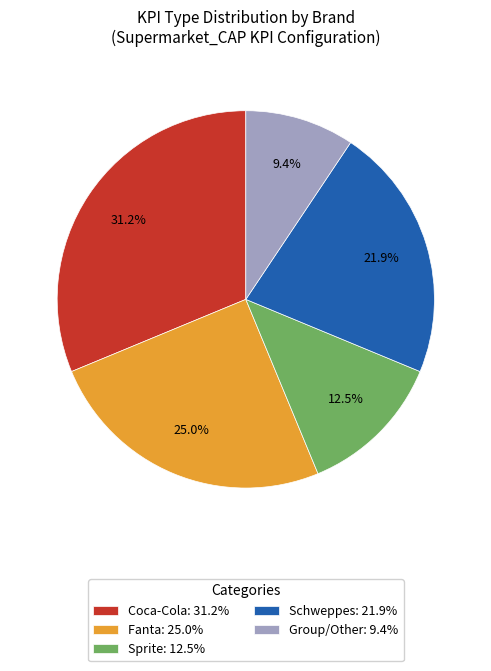

Approximately how many times larger is the value at Group/Other: 9.4% compared to Coca-Cola: 31.2%?

0.3